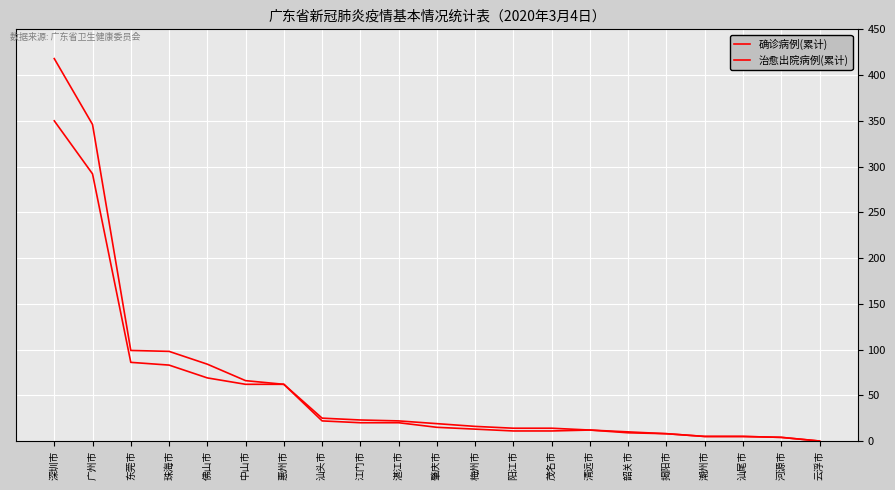

The 治愈出院病例(累计) series shows 17 at 茂名市. True or false?

False